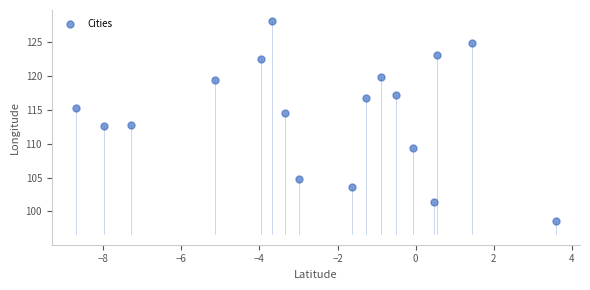

What is the range of X values (max minus min)?

12.3